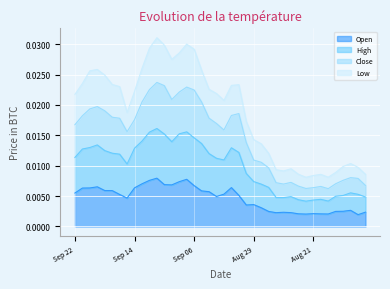

True or false: Close and Open intersect in this chart.

False